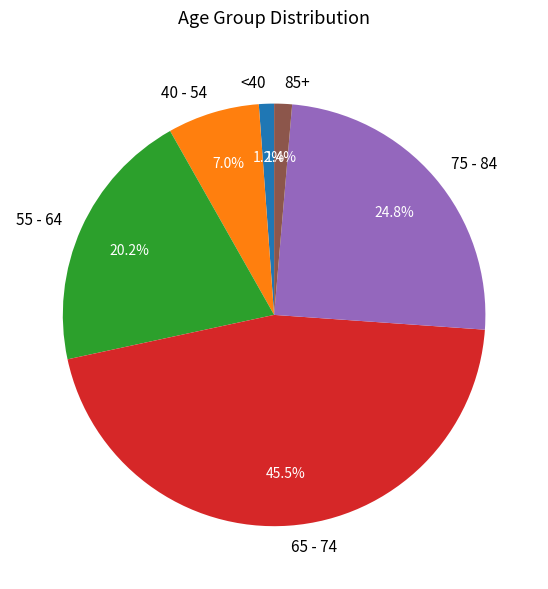

Does 40 - 54 account for over 50% of the chart?

No